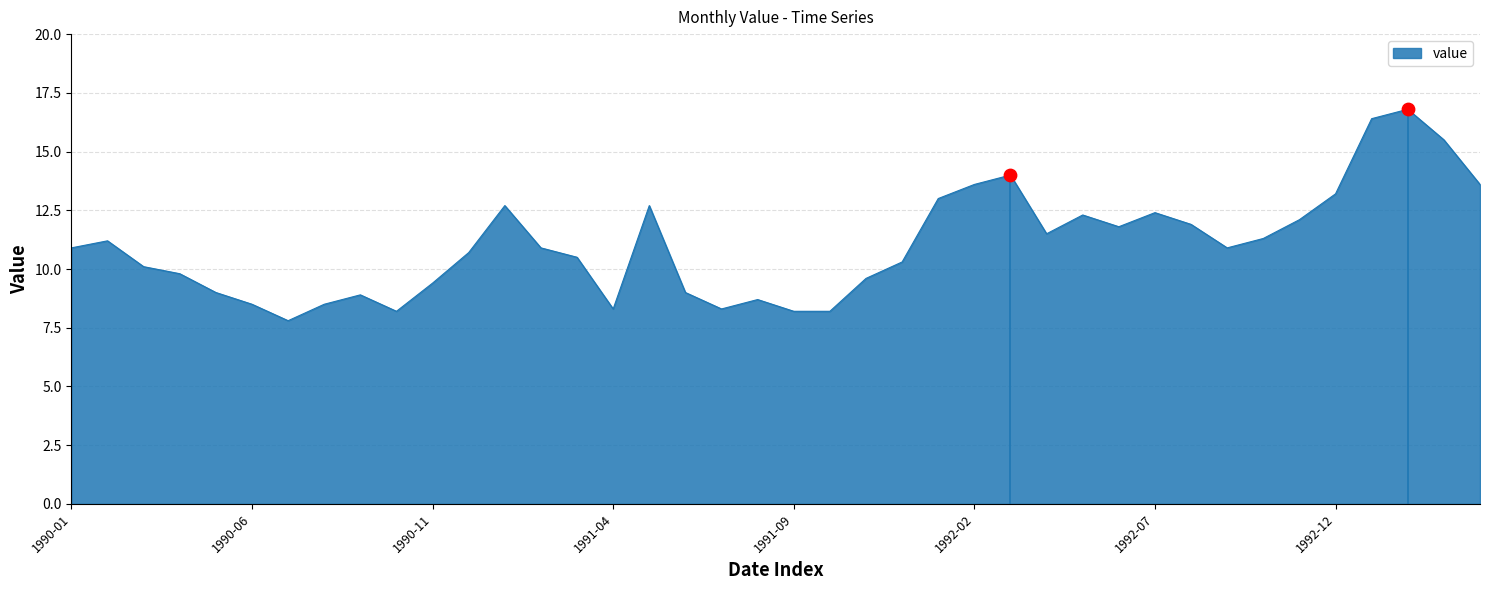

What is the difference between the maximum and minimum values?

9.0